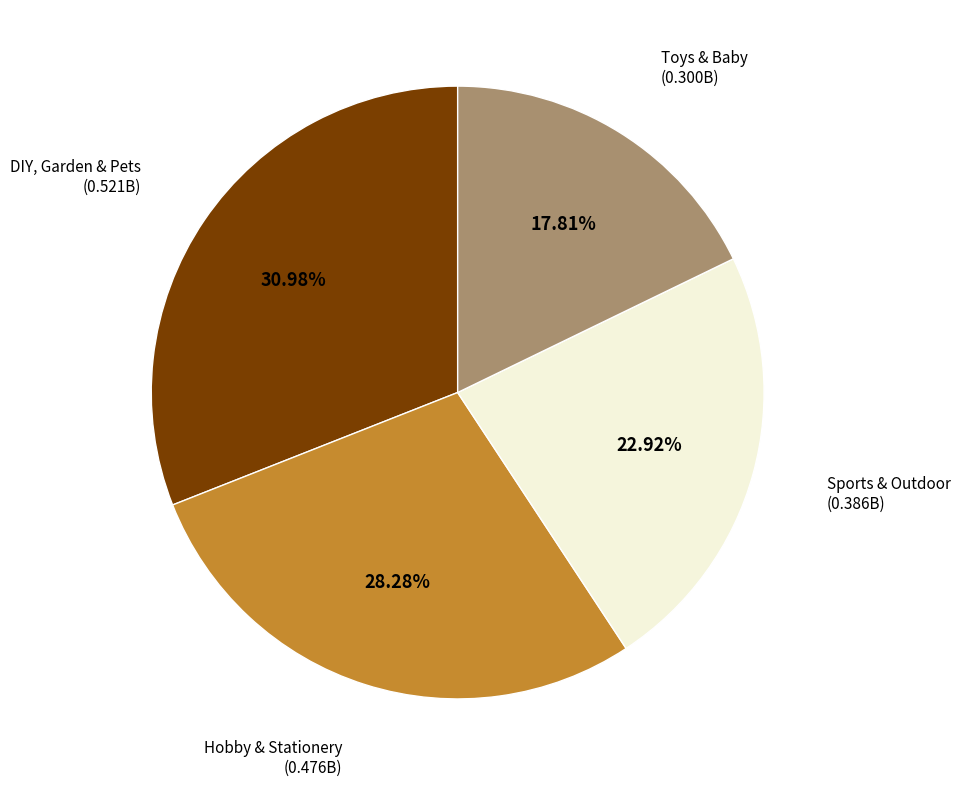

Does any single category account for the majority?

No